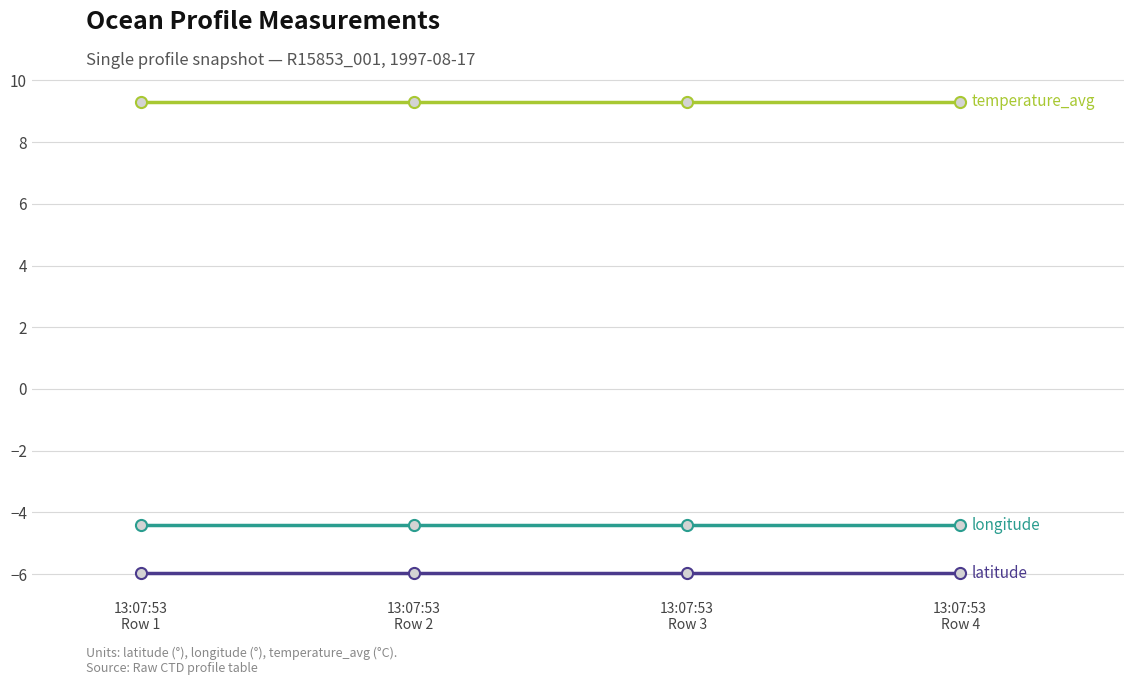

What is the minimum value shown in the chart?

-6.0